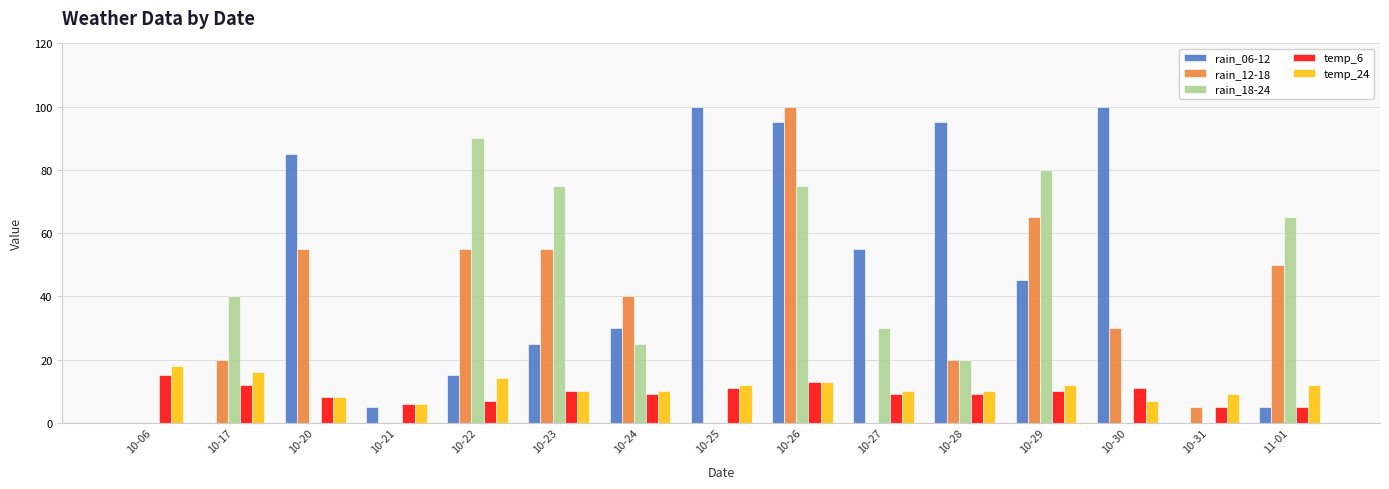

Is the value of rain_06-12 at 10-21 greater than the value of rain_12-18 at 10-26?

No